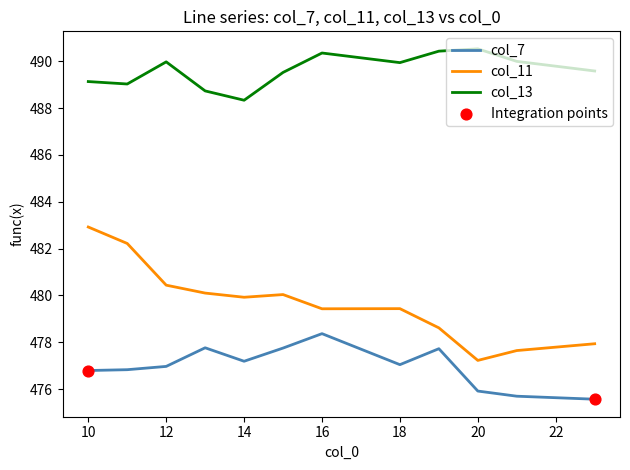

Which series has the widest spread of values?

col_11